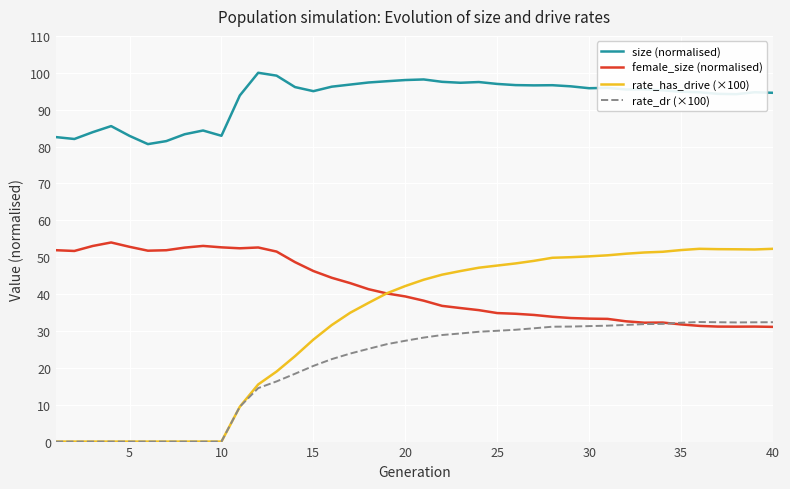

After their last crossing, which series has the higher values: rate_dr (×100) or female_size (normalised)?

rate_dr (×100)